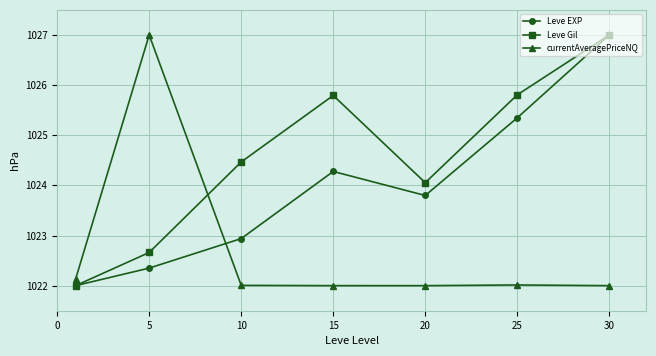

List the series in order of their overall mean, highest first.

Leve Gil, Leve EXP, currentAveragePriceNQ